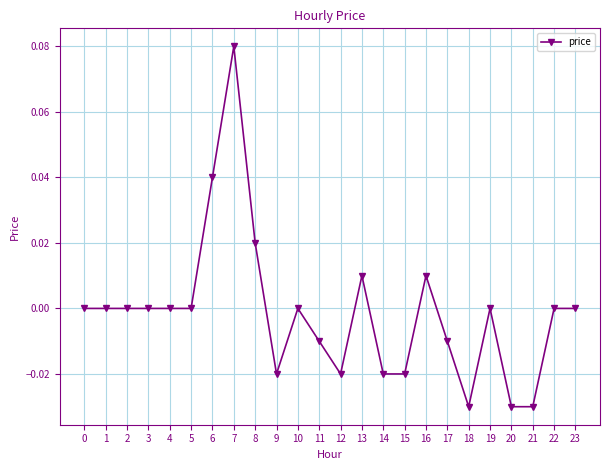

How many categories are shown in the chart?

24